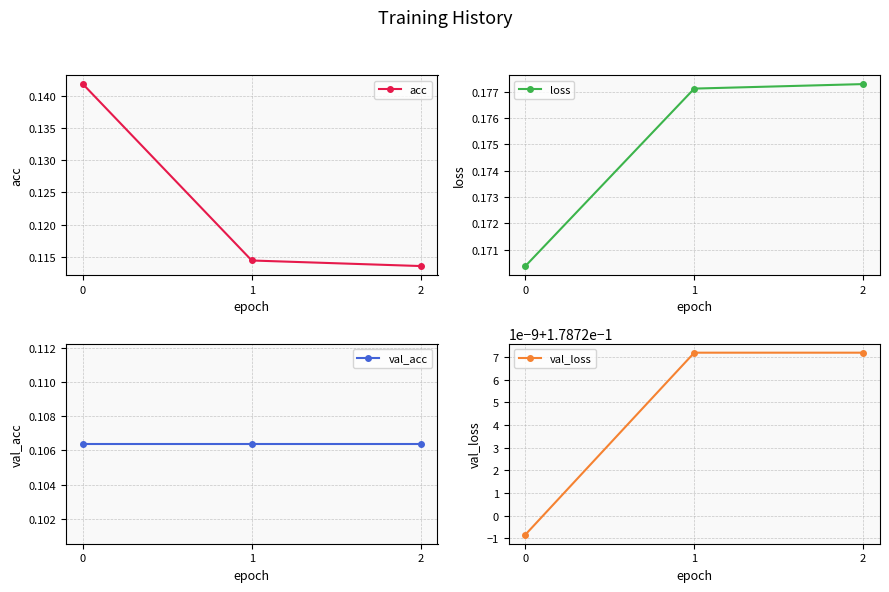

What is the sum of the loss values at 1 and 2?

0.4